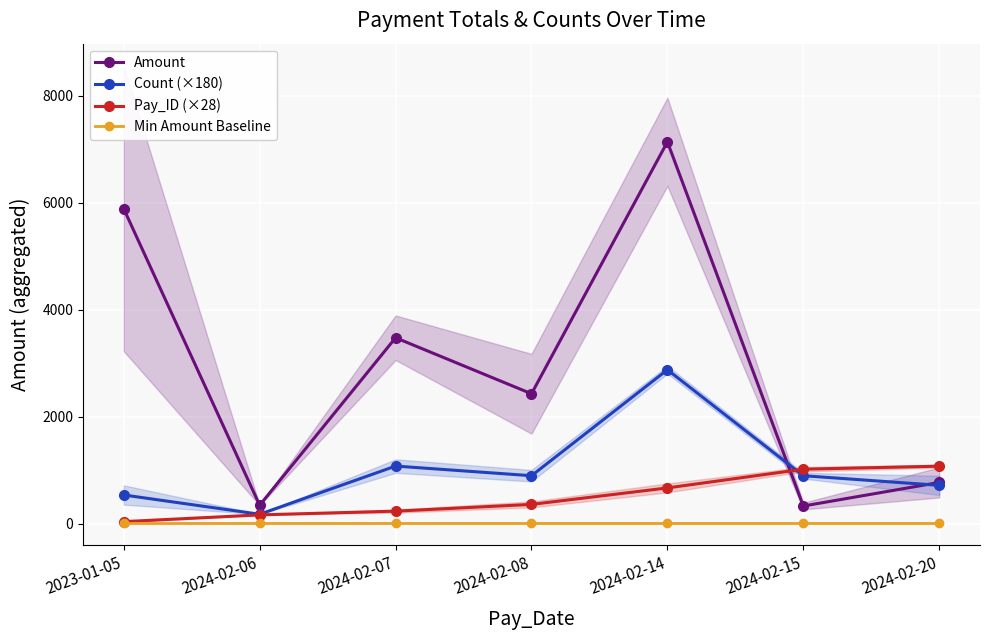

True or false: Pay_ID (×28) has a value of 364.0 at 2024-02-08.

True